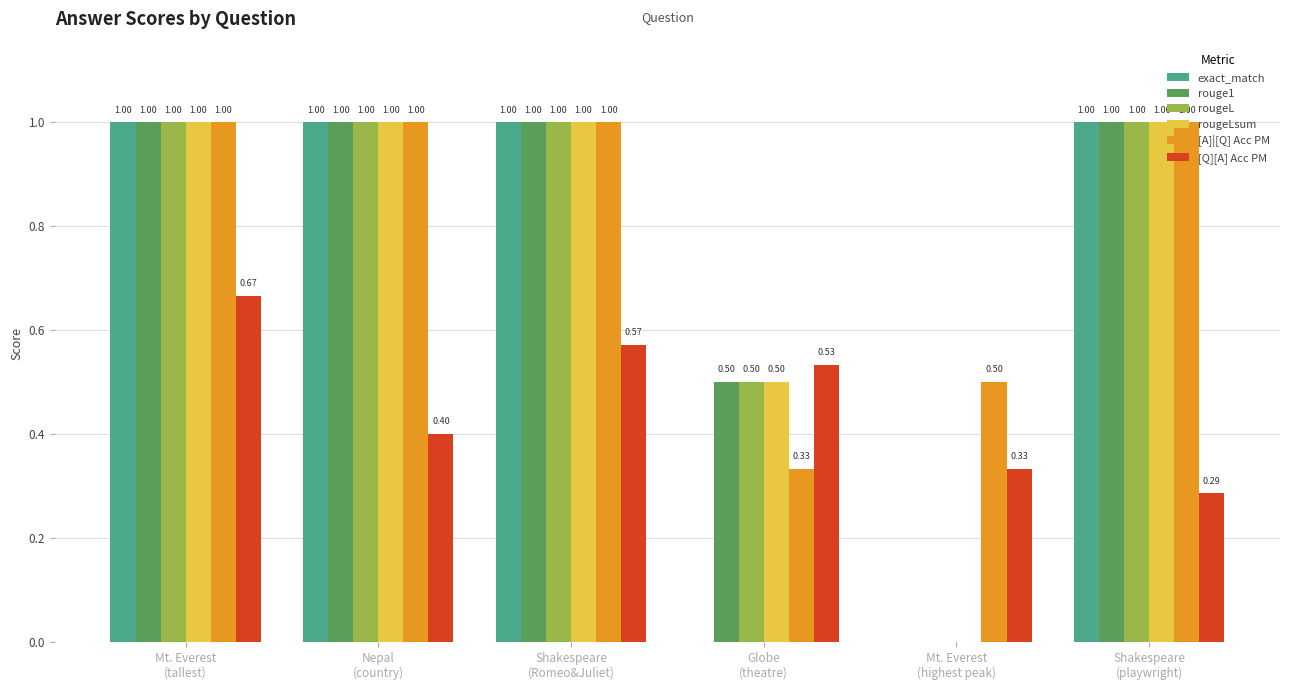

Does the chart contain stacked bars?

No